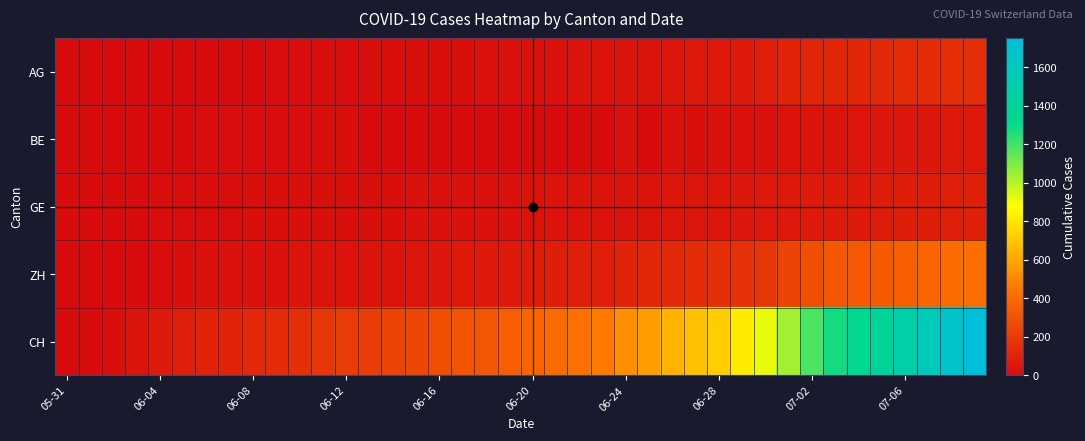

Reading left to right, what are all the values shown in this chart?

AG: 0	0	0	1	3	3	5	5	5	7	7	10	13	14	16	17	18	18	21	23	26	26	28	28	35	40	50	55	59	65	88	103	116	120	123	125	132	140	147	153
BE: 0	0	1	2	4	6	8	8	8	9	9	14	17	0	0	0	0	0	0	0	0	0	0	0	21	0	27	19	21	25	27	29	35	39	43	49	52	53	57	59
GE: 0	1	4	6	8	10	13	13	14	14	16	16	20	20	20	22	22	23	23	27	31	31	32	36	38	40	43	43	44	52	56	57	62	64	67	69	76	80	84	92
ZH: 0	0	2	5	13	19	23	23	23	26	28	30	30	33	38	45	52	62	67	68	75	80	83	87	103	110	129	141	152	161	189	237	293	316	329	337	356	382	405	424
CH: 0	3	20	38	62	84	99	107	125	136	154	178	206	217	234	258	285	309	324	353	382	398	431	462	528	569	639	679	720	809	915	1035	1183	1279	1328	1385	1465	1563	1664	1752